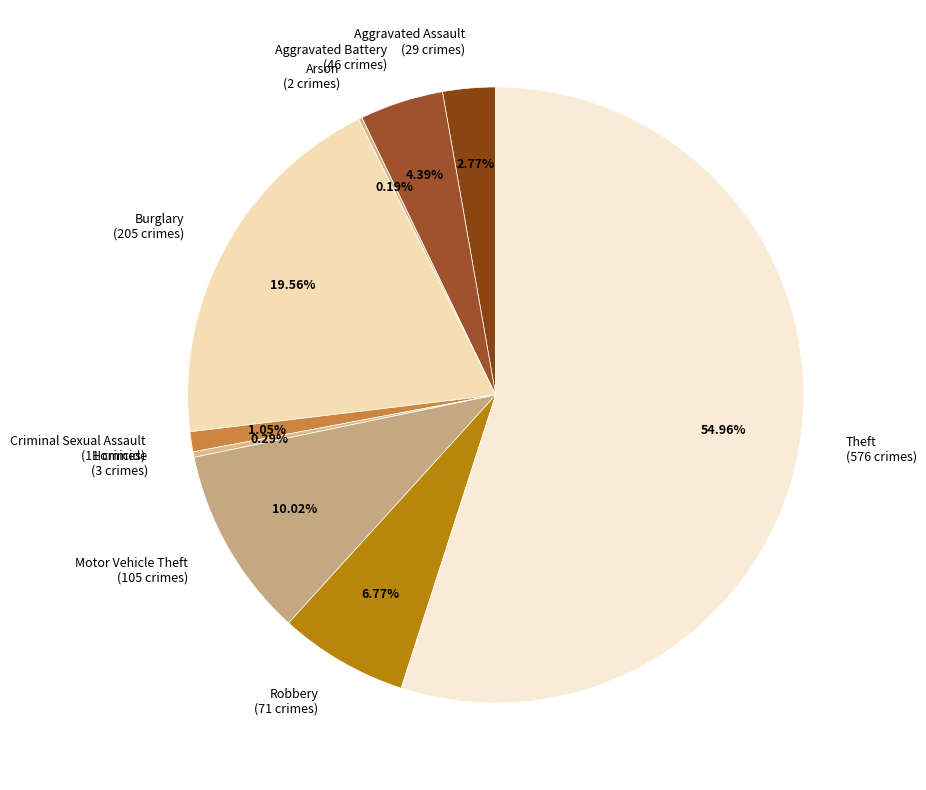

What is the majority slice?

Theft